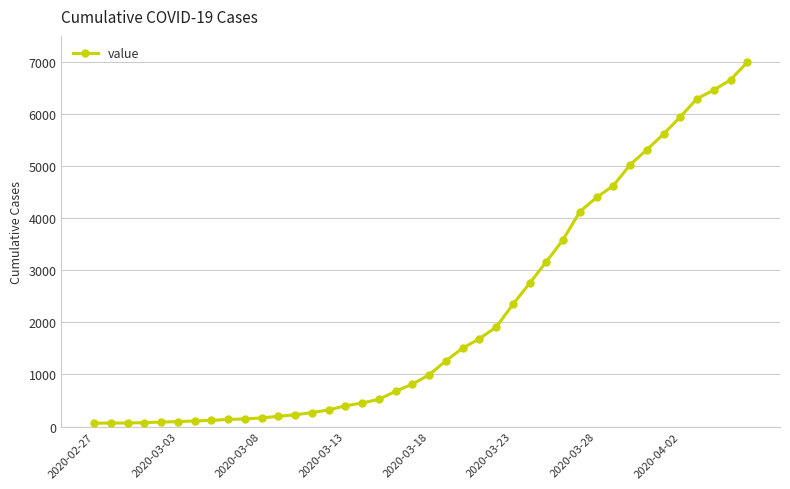

What is the maximum value shown in the chart?

6995